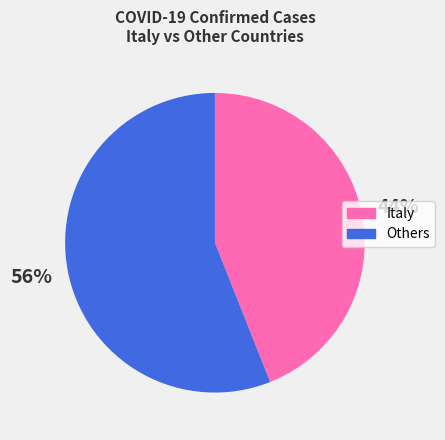

To the nearest percent, what is the difference between the largest and smallest slice percentages?

12%